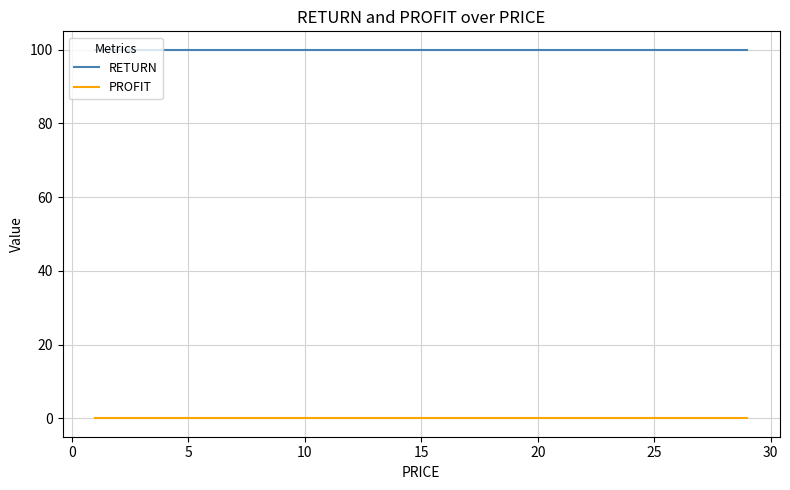

True or false: RETURN and PROFIT cross at least once.

False